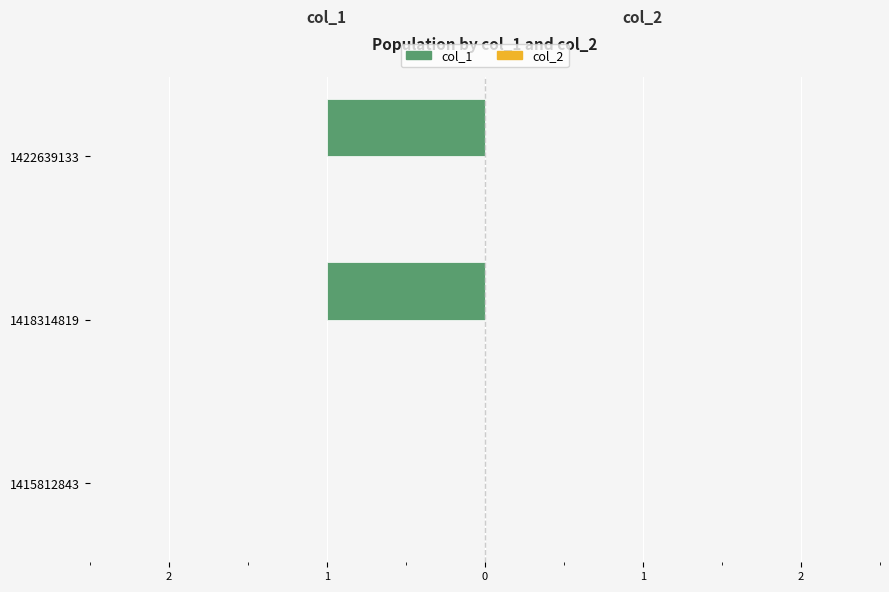

Are the bars horizontal?

Yes